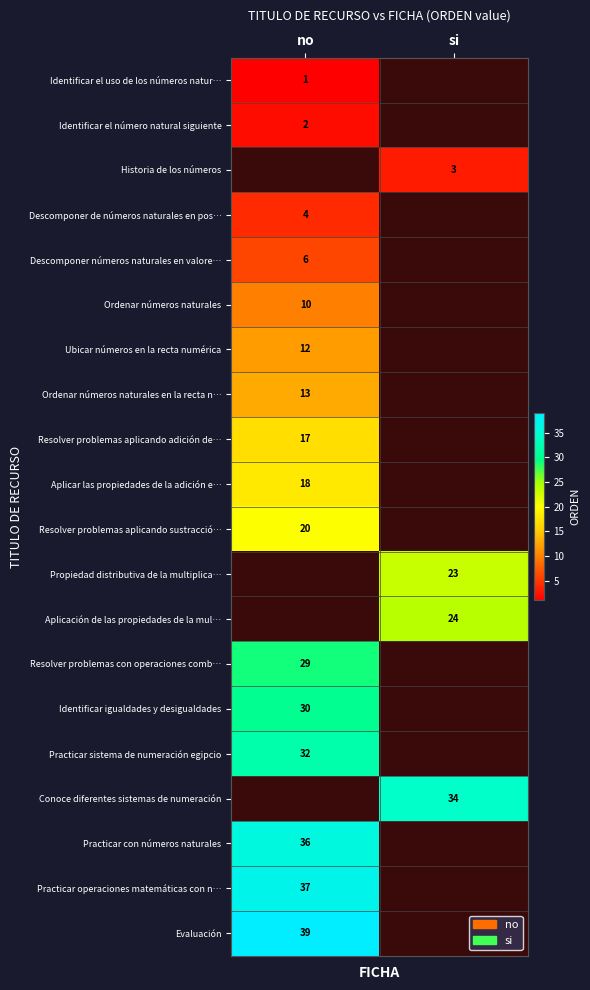

How many distinct data groups are displayed?

20